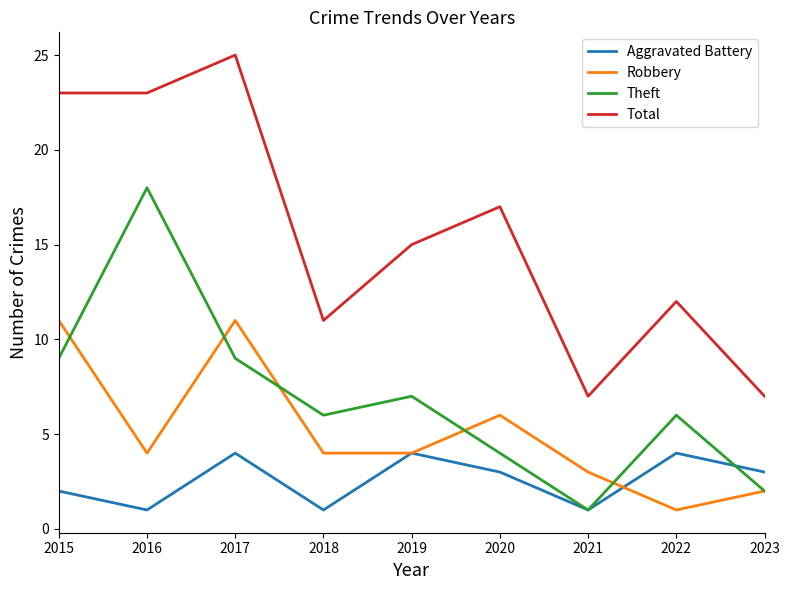

What is the approximate value of Theft at 2017, to the nearest 10?

10